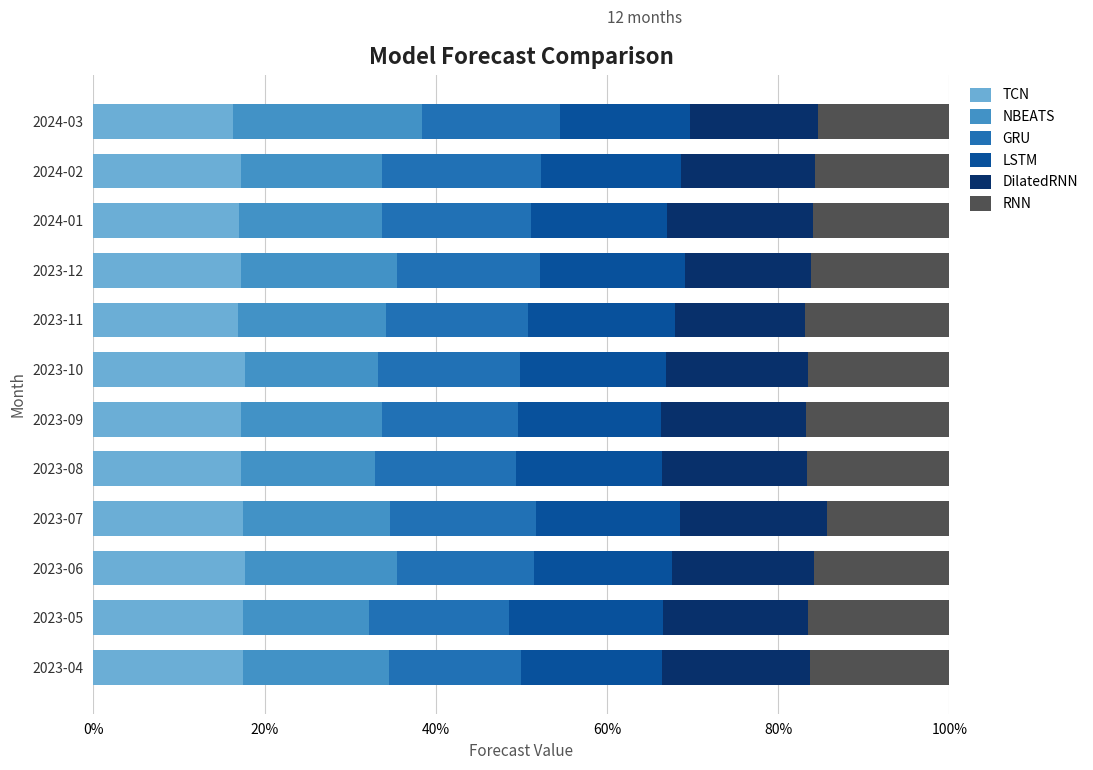

What is the total value across all series at 2023-09?

100.0